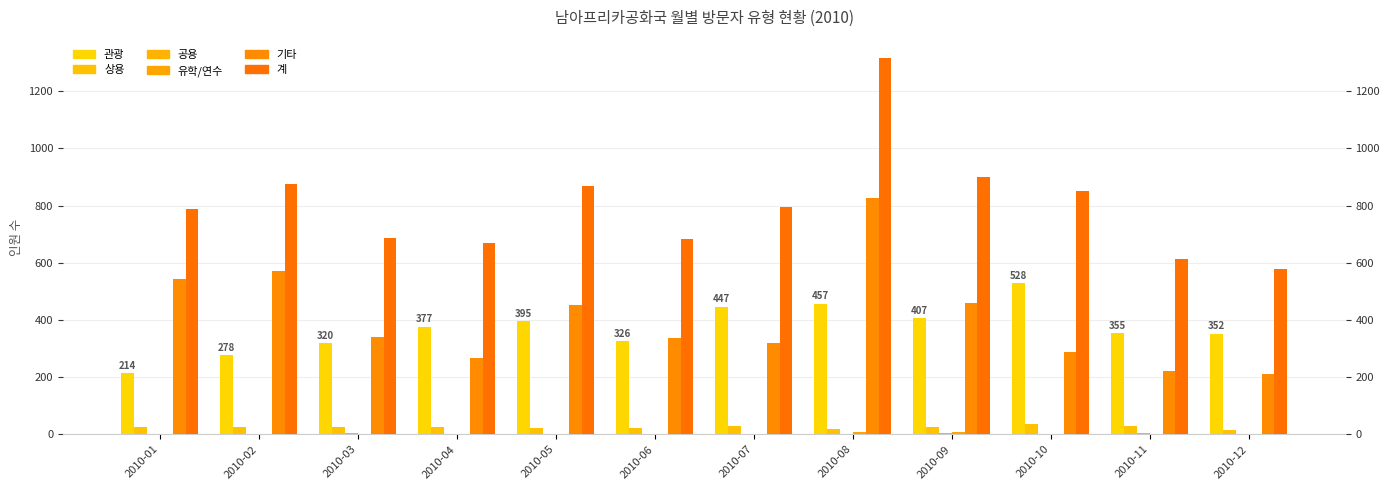

What is the difference between the highest and lowest values at 2010-10?

852